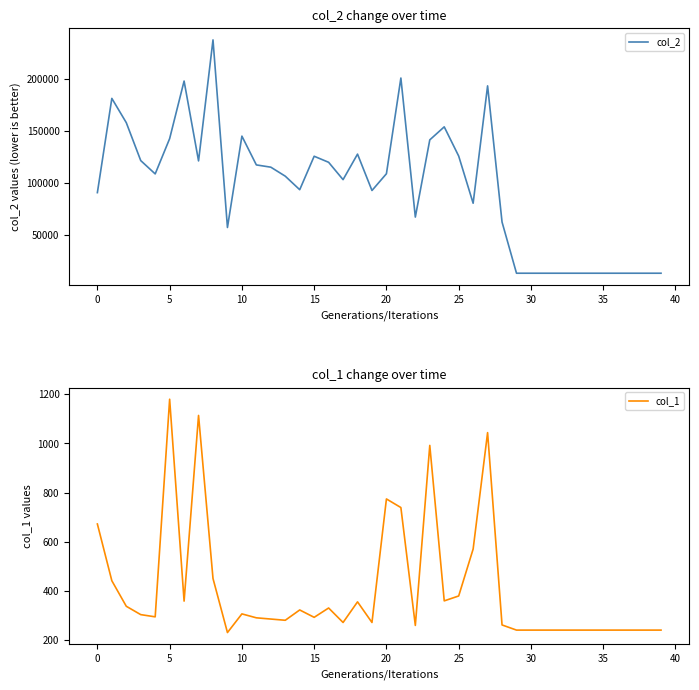

True or false: col_2 has a value of 278548 at 21.

False